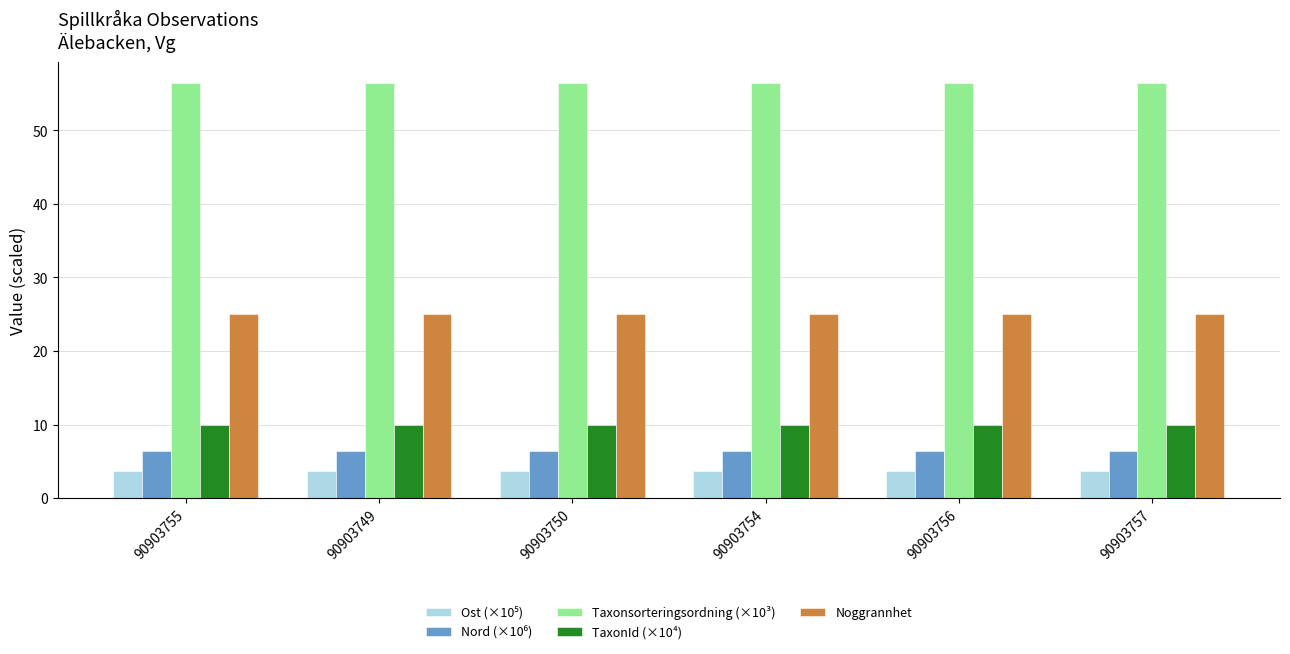

Are the bars grouped side by side (vs. stacked)?

Yes